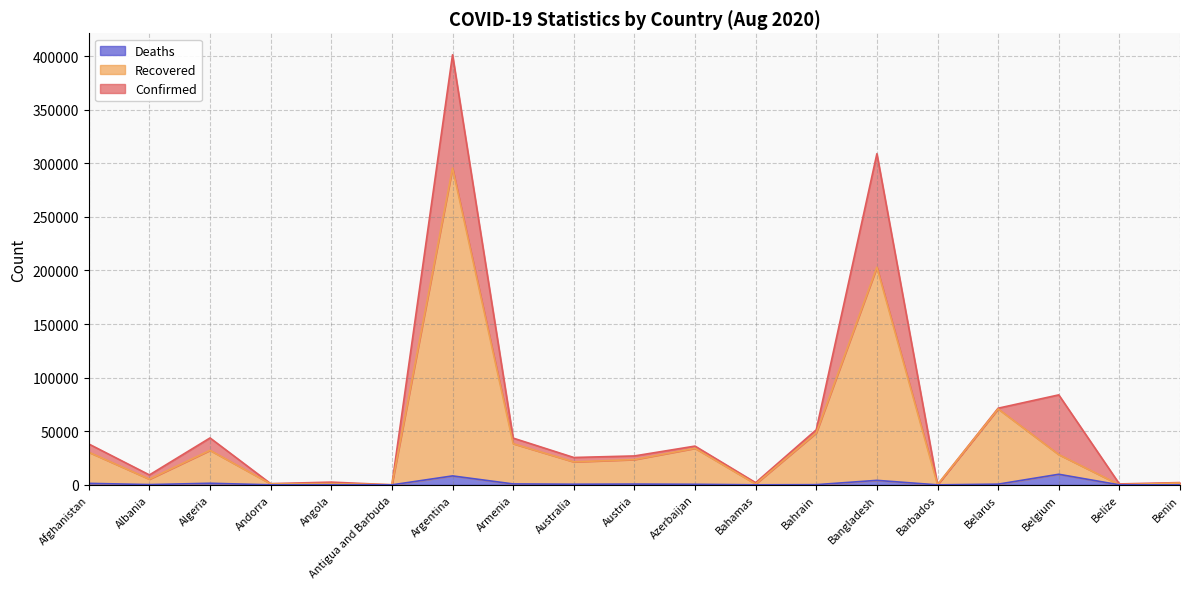

Read the Confirmed value at Andorra.

1124